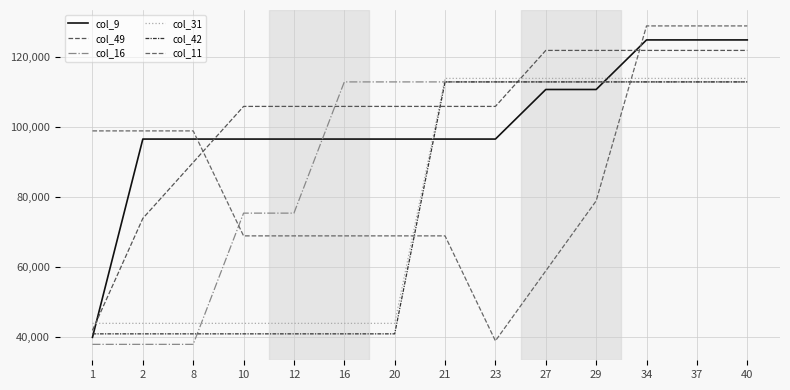

Reading left to right, list all the values displayed in this chart.

col_9: 40000.0	96666.7	96666.7	96666.7	96666.7	96666.7	96666.7	96666.7	96666.7	110833.3	110833.3	125000.0	125000.0	125000.0
col_49: 42000.0	74000.0	90000.0	106000.0	106000.0	106000.0	106000.0	106000.0	106000.0	122000.0	122000.0	122000.0	122000.0	122000.0
col_16: 38000.0	38000.0	38000.0	75500.0	75500.0	113000.0	113000.0	113000.0	113000.0	113000.0	113000.0	113000.0	113000.0	113000.0
col_31: 44000.0	44000.0	44000.0	44000.0	44000.0	44000.0	44000.0	114000.0	114000.0	114000.0	114000.0	114000.0	114000.0	114000.0
col_42: 41000.0	41000.0	41000.0	41000.0	41000.0	41000.0	41000.0	113000.0	113000.0	113000.0	113000.0	113000.0	113000.0	113000.0
col_11: 99000.0	99000.0	99000.0	69000.0	69000.0	69000.0	69000.0	69000.0	39000.0	59000.0	79000.0	129000.0	129000.0	129000.0